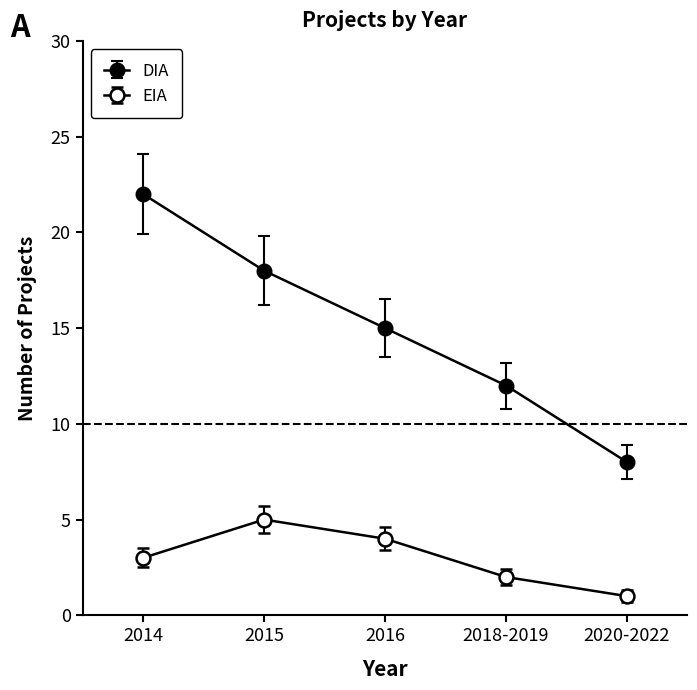

Between 2014 and 2016, which series saw the biggest shift?

DIA